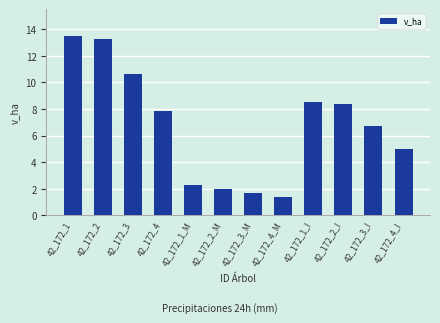

How many data points are less than 7?

6